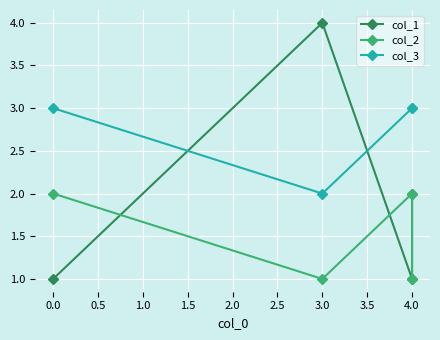

Rank the series by their average value, from highest to lowest.

col_3, col_1, col_2